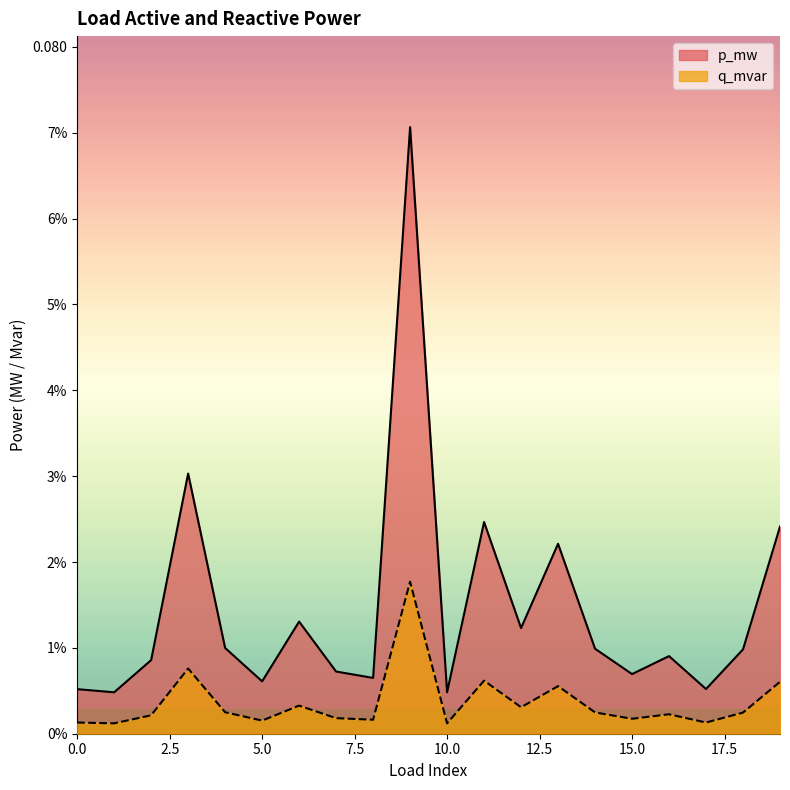

True or false: q_mvar has a value of 0.0 at 0.

True